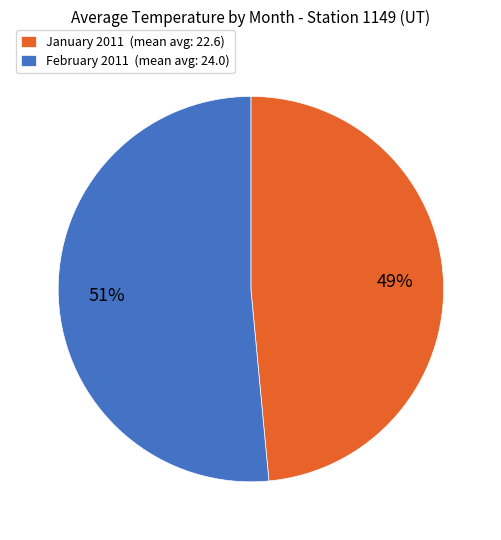

Is there a majority slice in this chart?

Yes